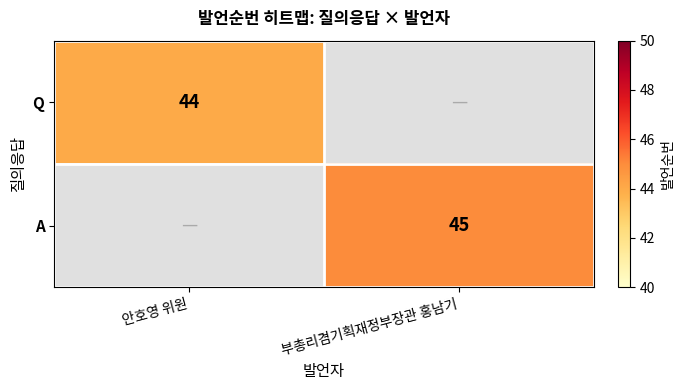

Count the number of data series in this chart.

2